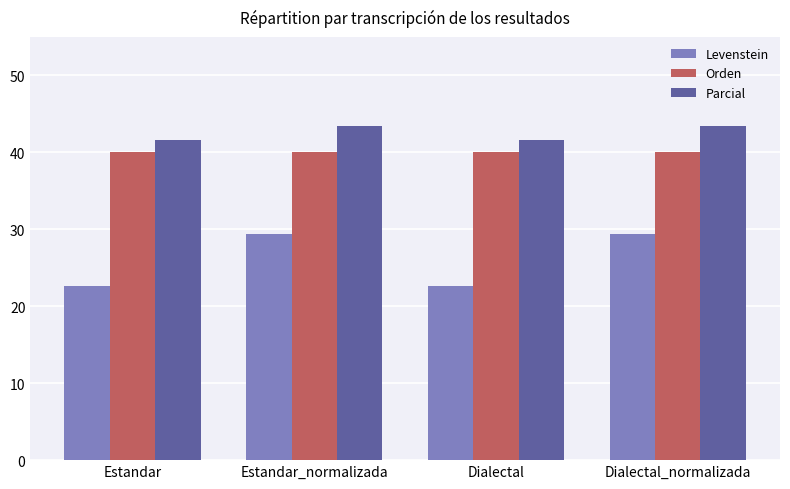

How many bars are there in each group?

3